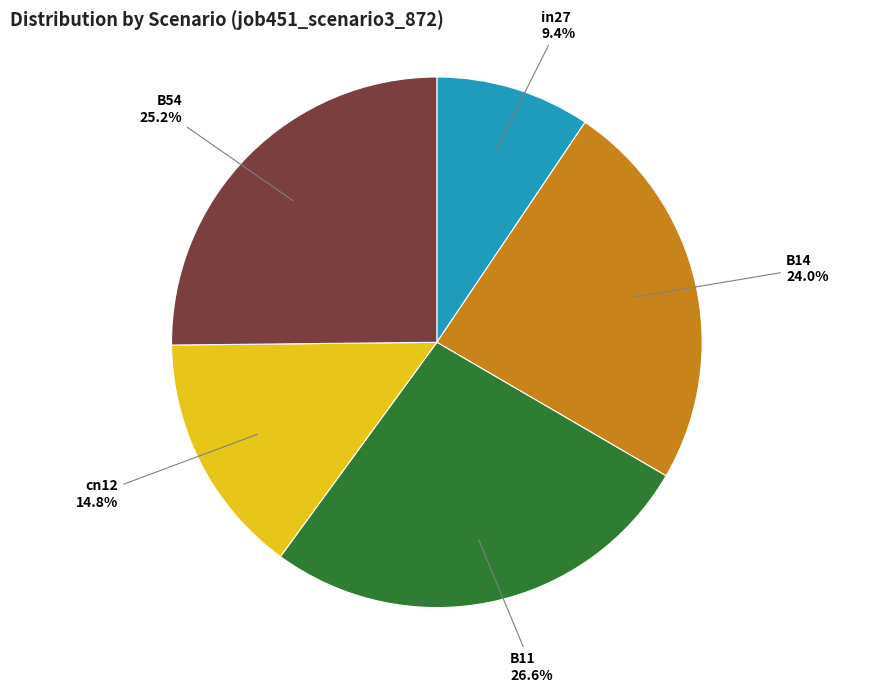

How many slices are in this pie chart?

5